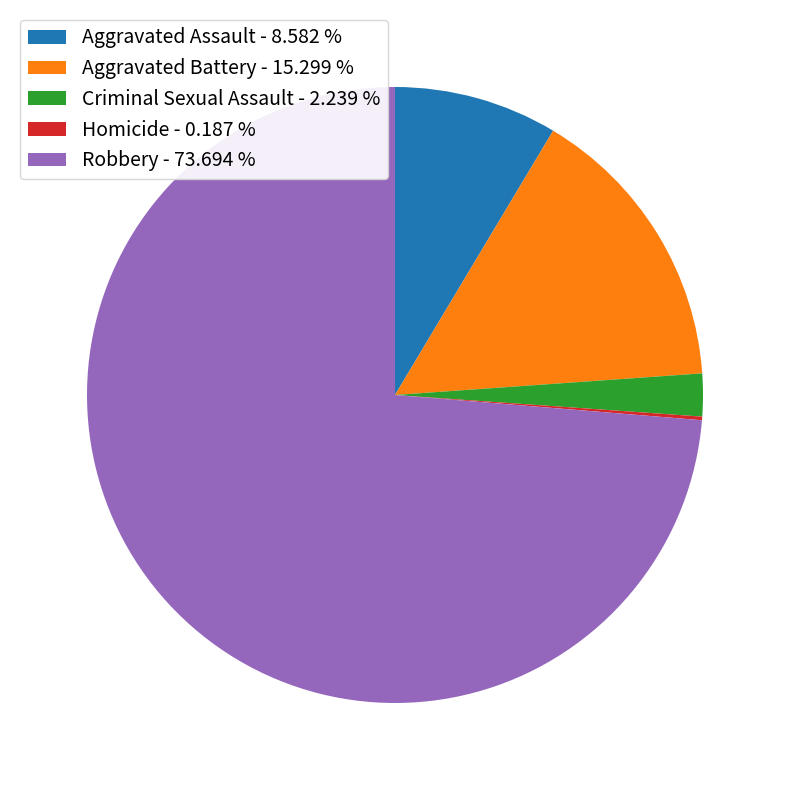

Is Aggravated Battery - 15.299 % the majority of the pie?

No